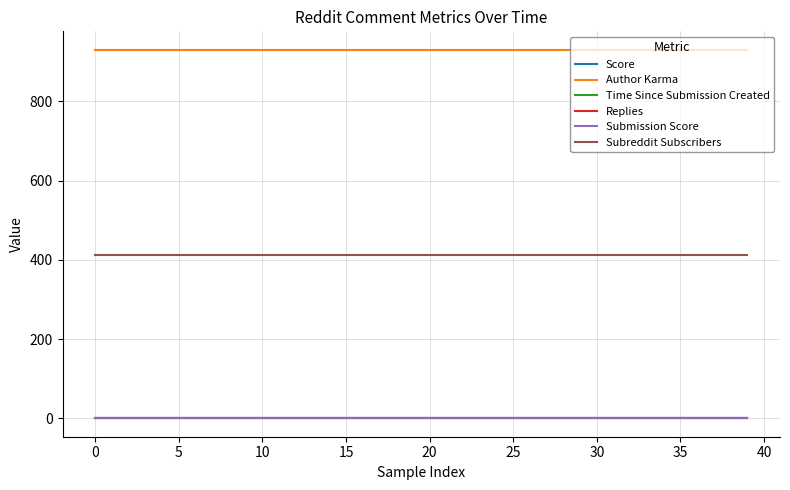

What are all the series names shown in the legend?

Score, Author Karma, Time Since Submission Created, Replies, Submission Score, Subreddit Subscribers